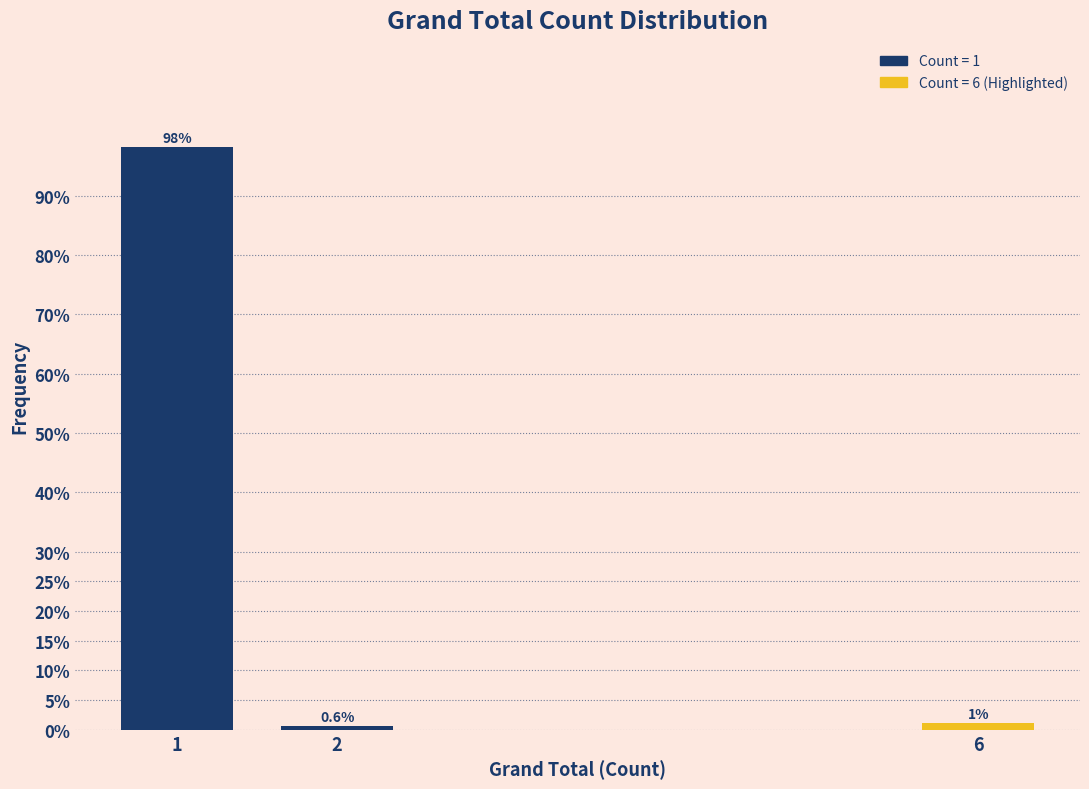

Reading left to right, extract all data points from this chart.

1=98.2	2=0.6	6=1.2